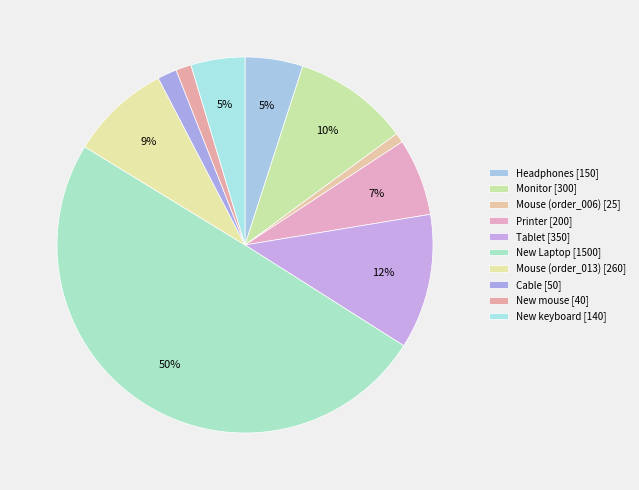

What is the largest slice in the pie chart?

New Laptop